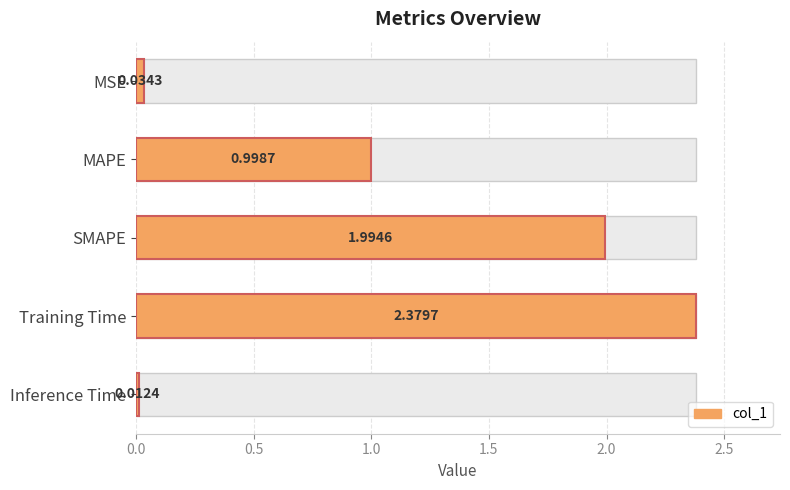

What is the value of the 2nd bar from the left?

1.0